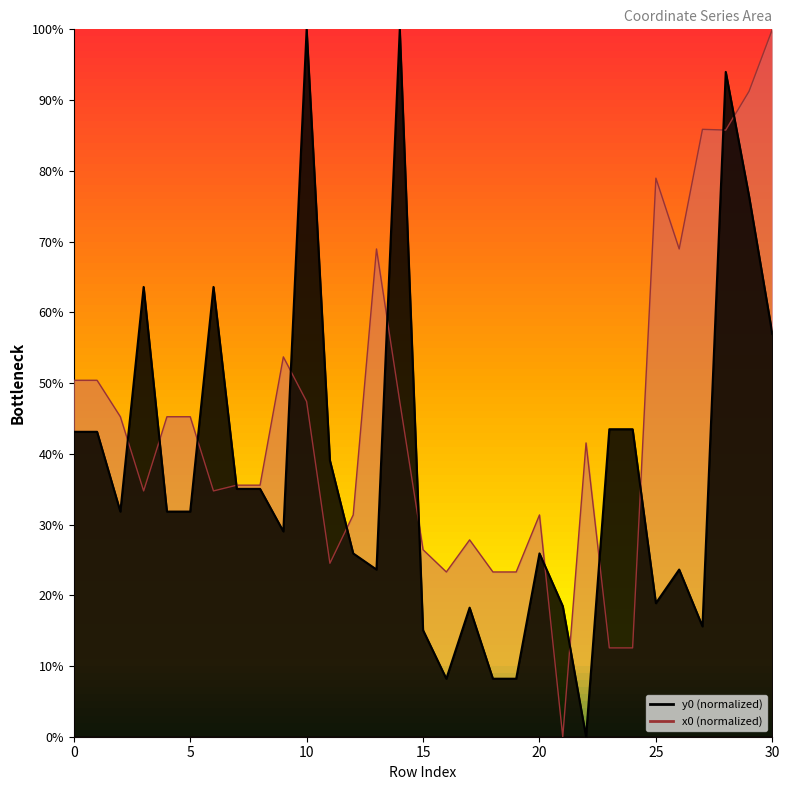

Is the value of y0 at 5 greater than the value of x0 at 18?

Yes